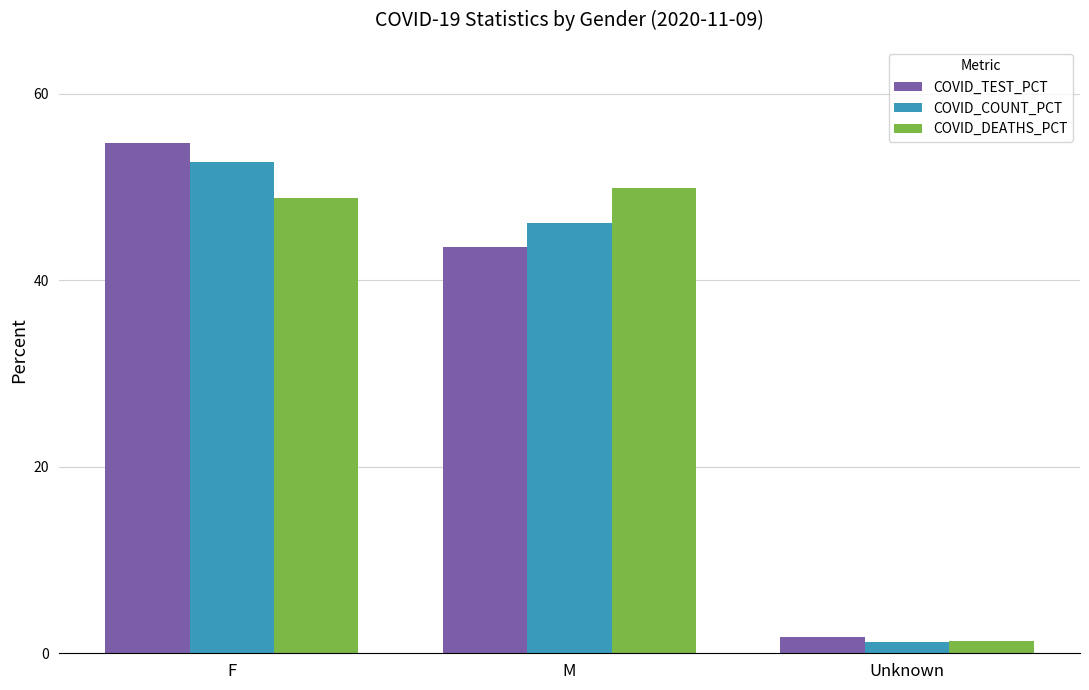

What are all the series names shown in the legend?

COVID_TEST_PCT, COVID_COUNT_PCT, COVID_DEATHS_PCT